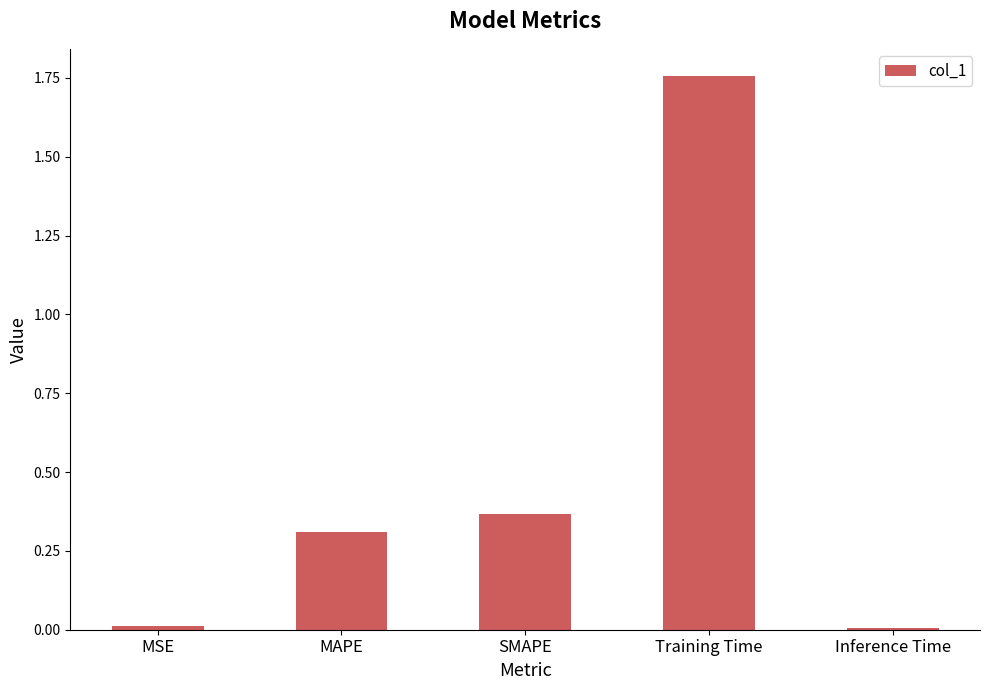

What is the change in value from SMAPE to Training Time?

+1.4